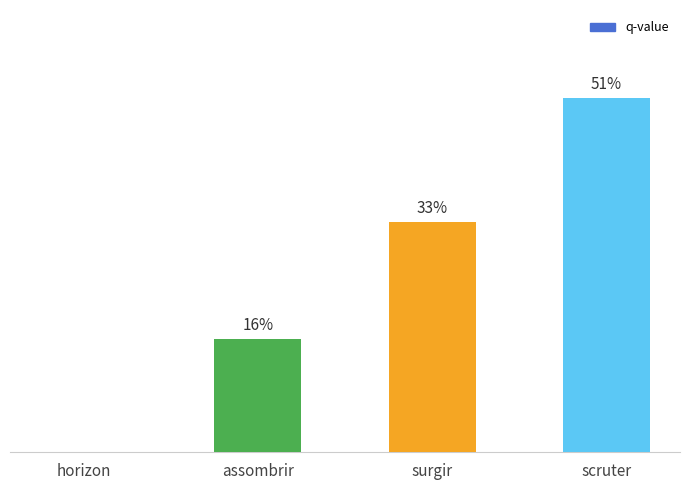

Which has a higher value, surgir or horizon?

surgir